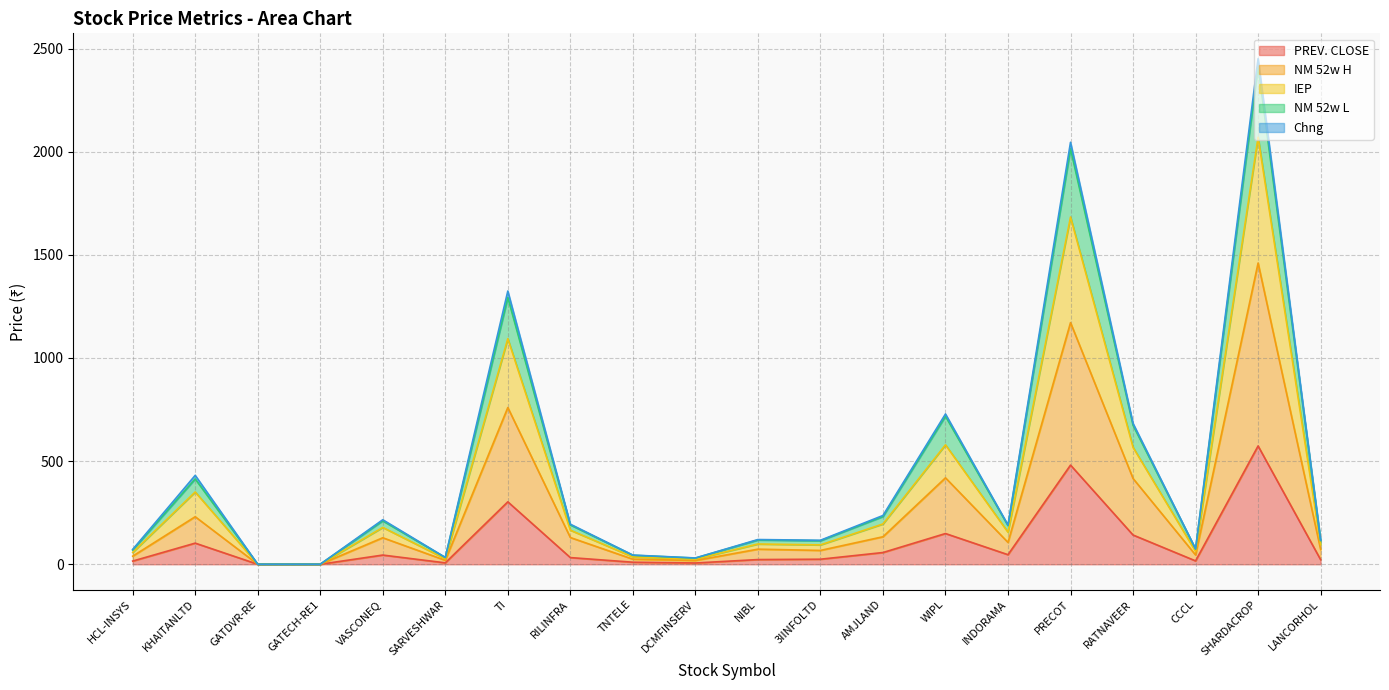

What position from the right is HCL-INSYS?

20